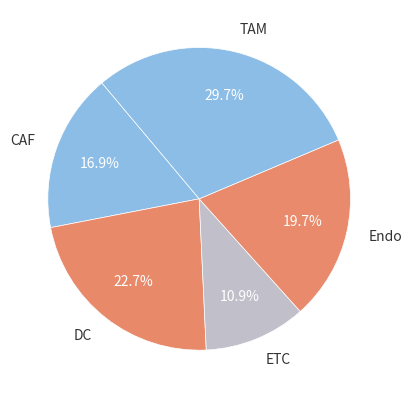

How many slices are in this pie chart?

5